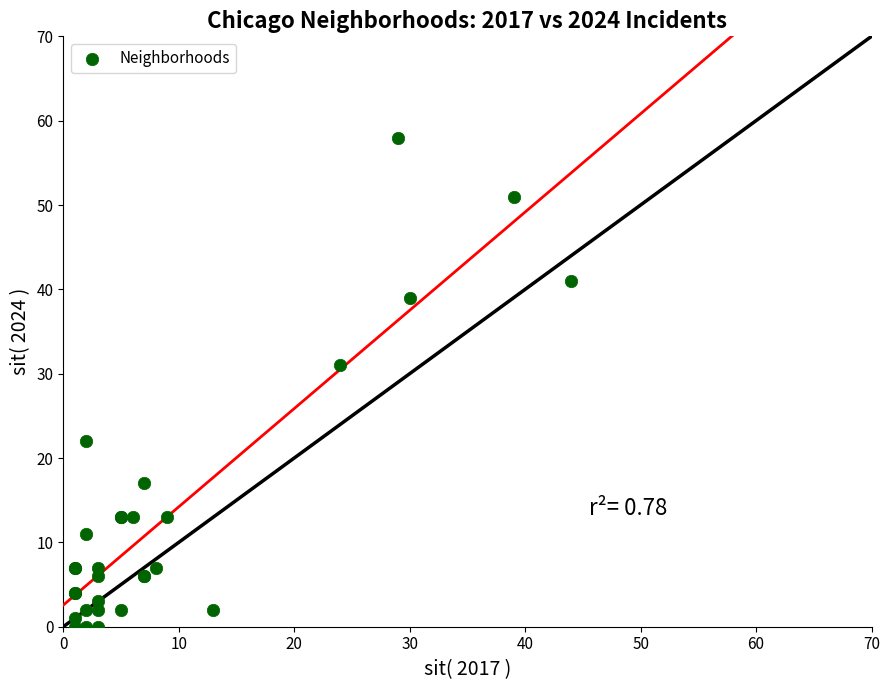

What Y value in the scatter plot is closest to 29?

31